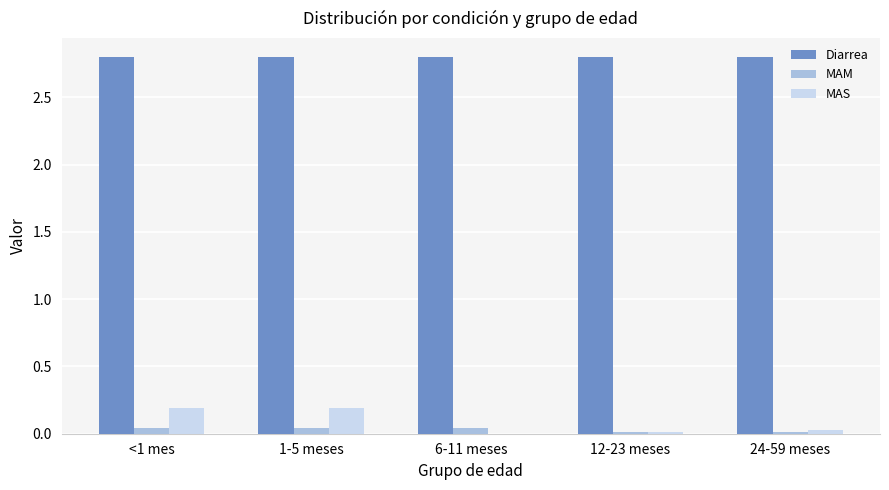

Is the value of Diarrea at 12-23 meses greater than the value of MAS at 12-23 meses?

Yes